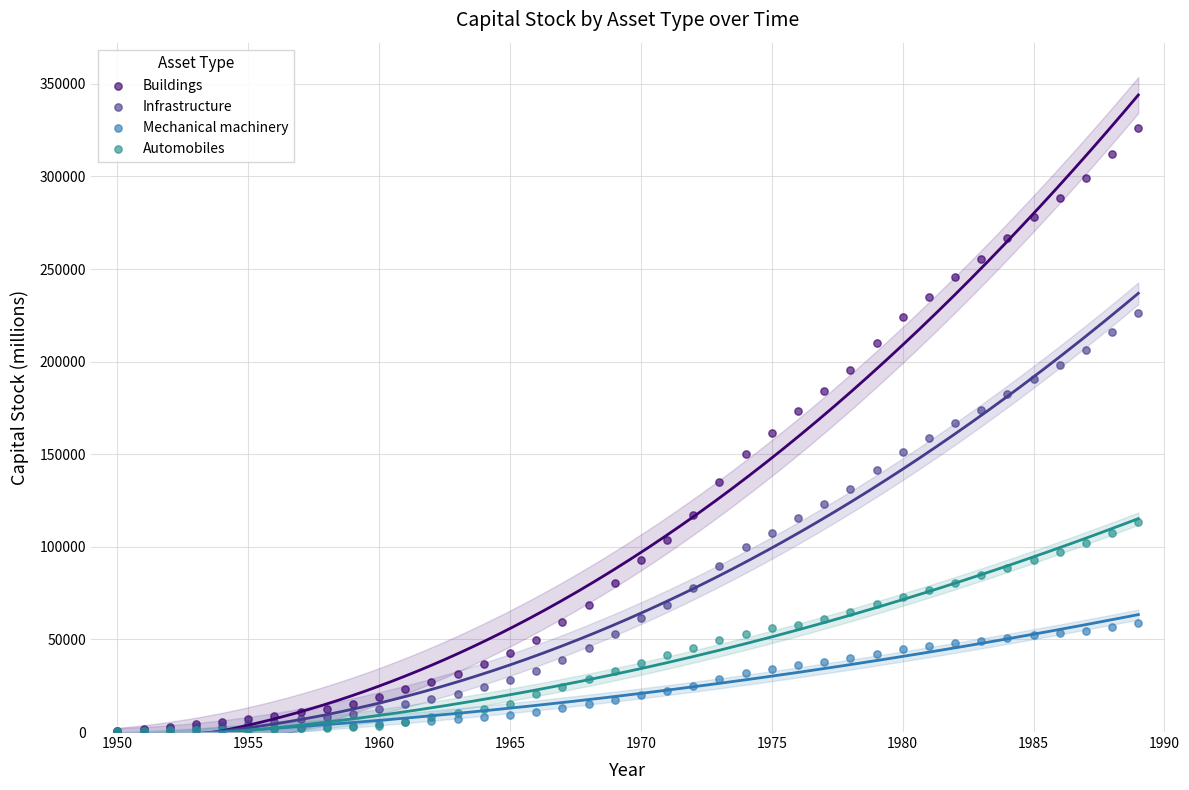

What are all the series names shown in the legend?

Buildings, Infrastructure, Mechanical machinery, Automobiles